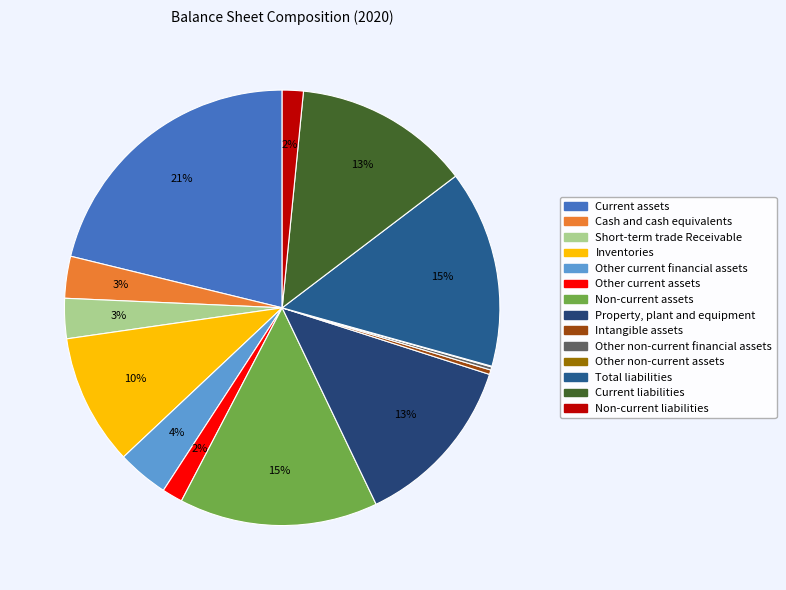

To the nearest percent, what is the difference between the Other current assets and Other non-current financial assets slice percentages?

1%